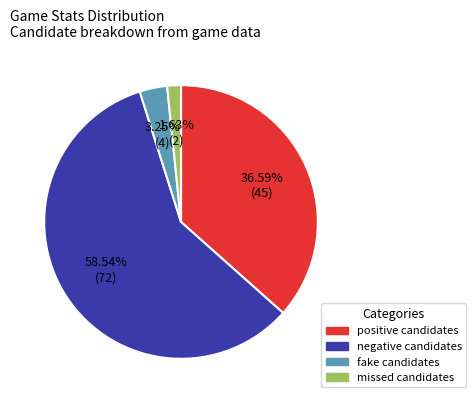

Count the number of slices in the pie.

4